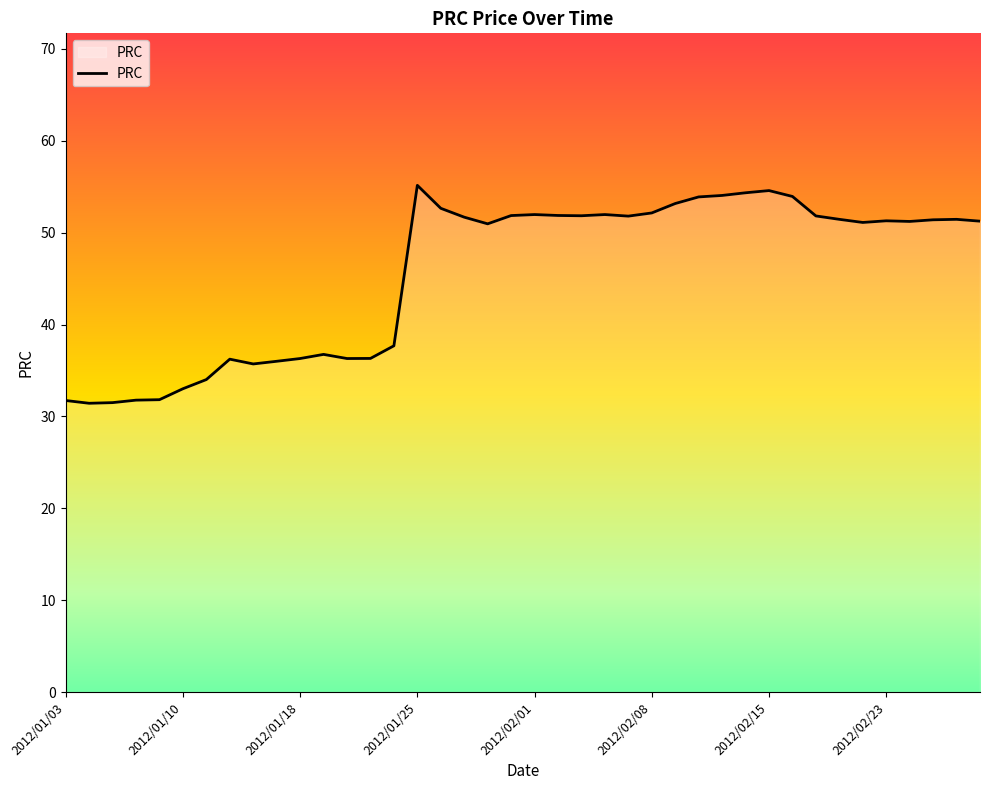

What is the difference between the maximum and minimum values?

23.7